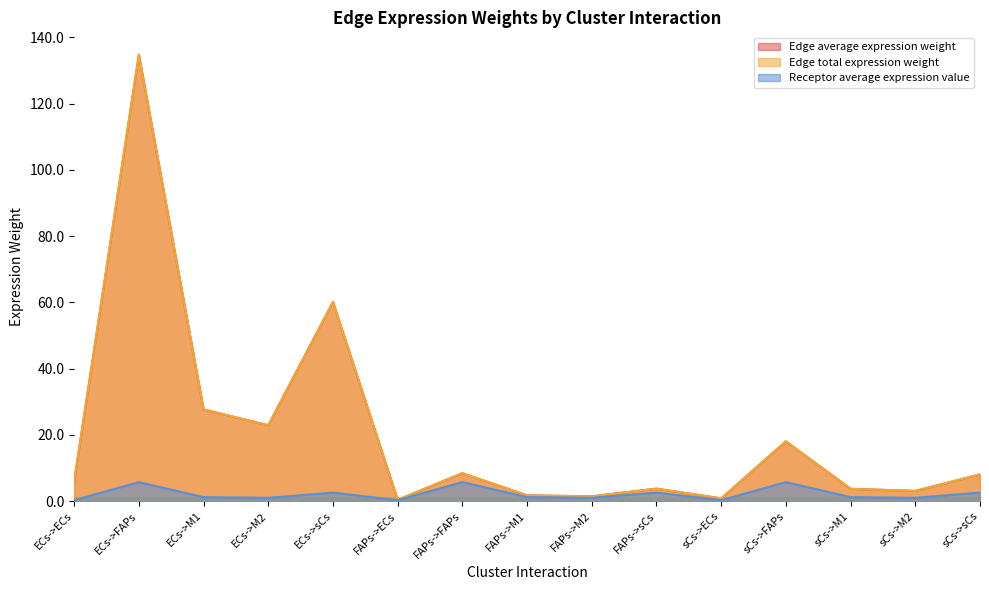

What is the value of the Receptor average expression value point at the 15th from the left?

2.5